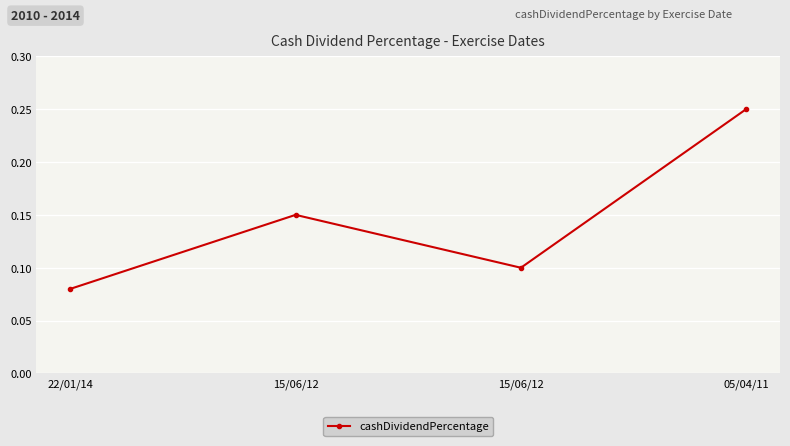

How many values are between 0 and 1?

4